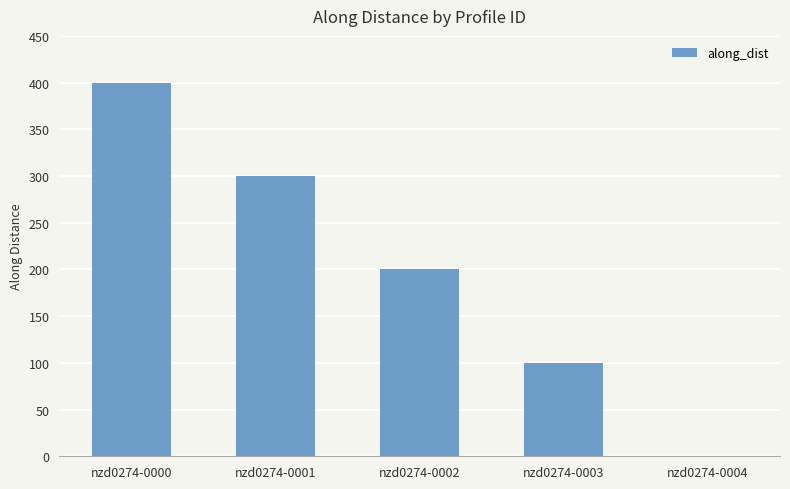

Is it true that the value at nzd0274-0002 is 76?

False